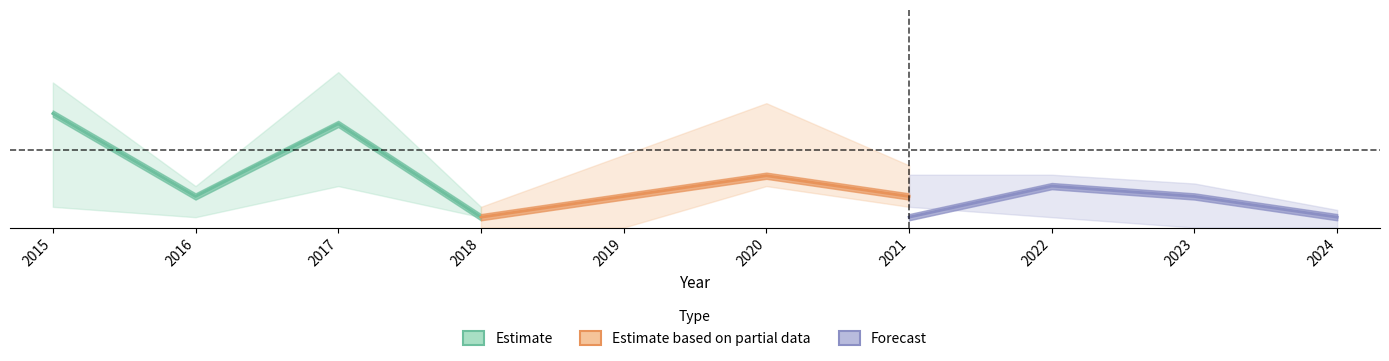

Which series has the largest range (max minus min)?

Estimate